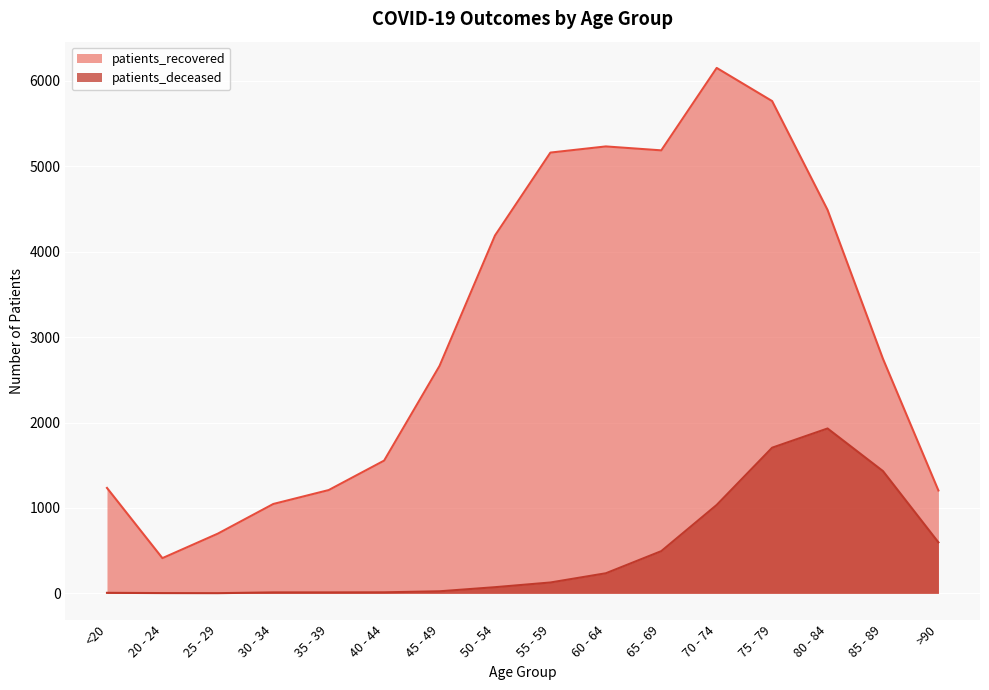

What are all the series names shown in the legend?

patients_recovered, patients_deceased